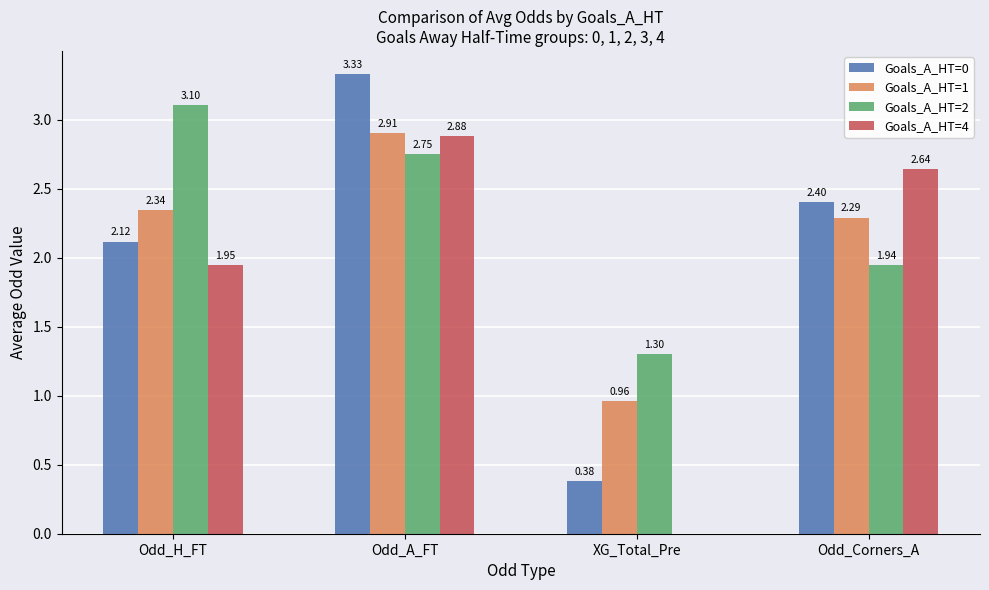

Which category has the highest value across all series?

Odd_A_FT